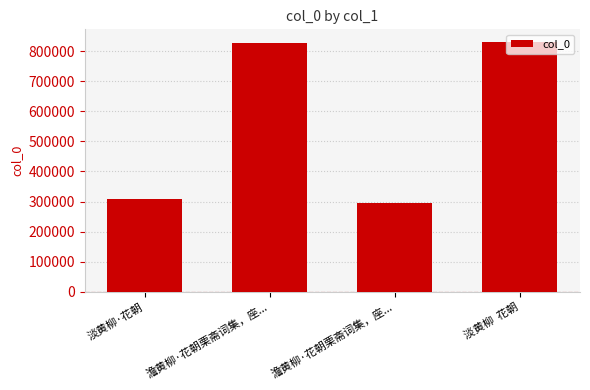

How many data points does each series have?

4